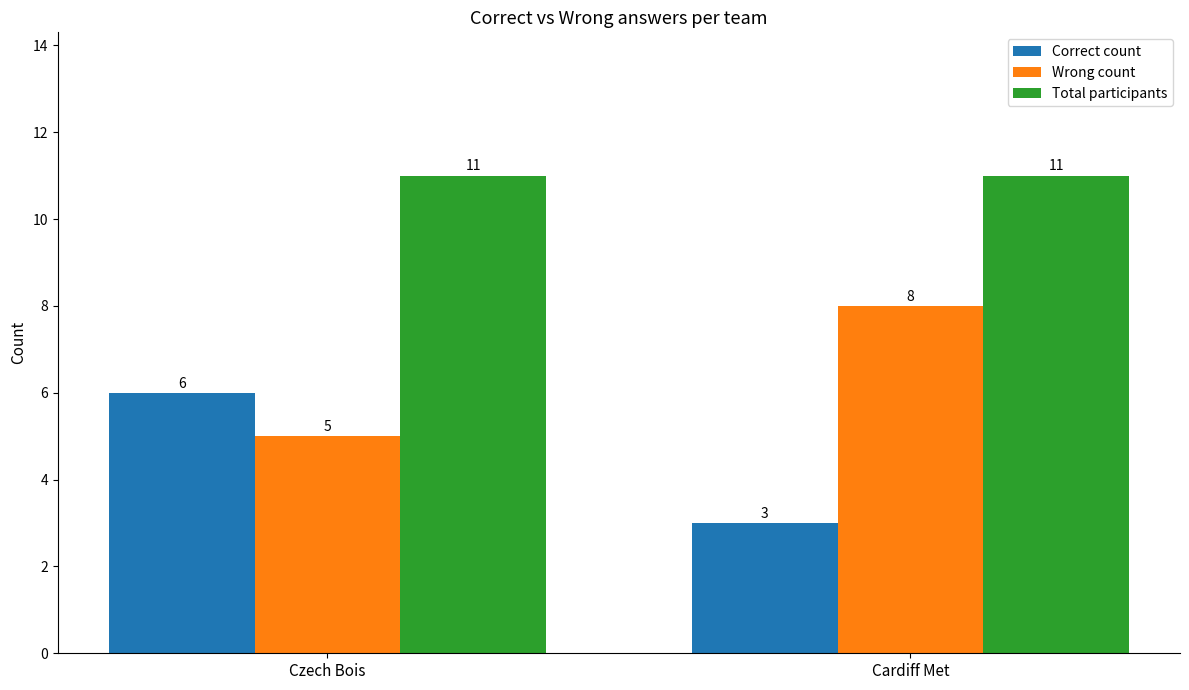

What position from the left is Czech Bois?

1